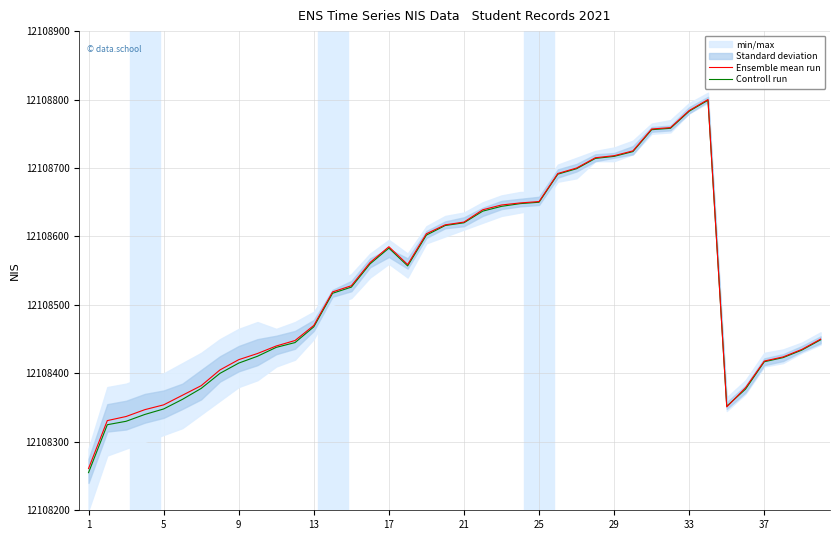

Is it true that Ensemble mean run equals 6281244 at 29?

False